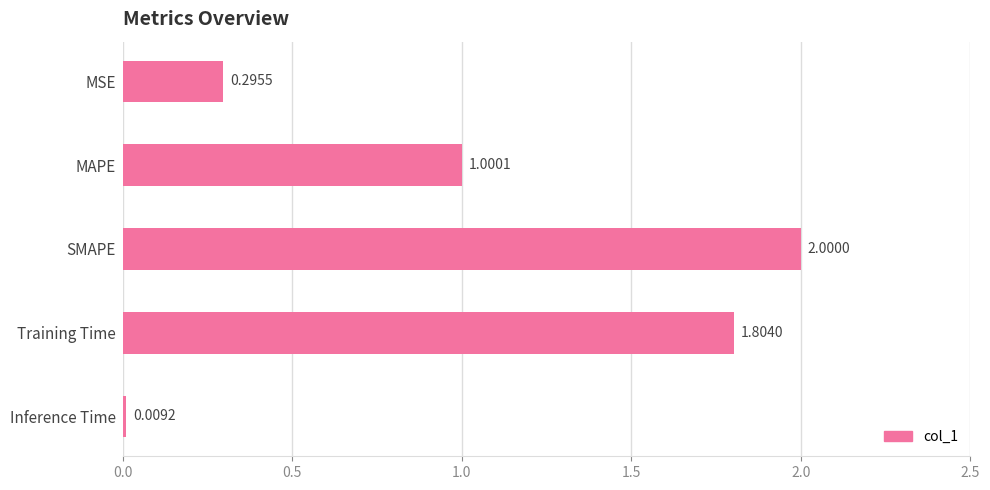

How many bars are there in total?

5